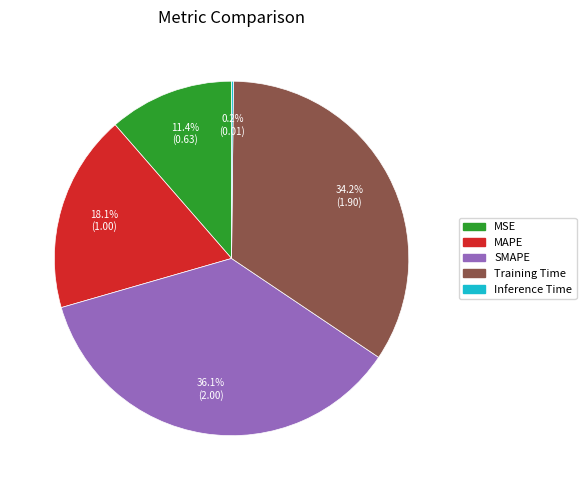

Is there a majority slice in this chart?

No